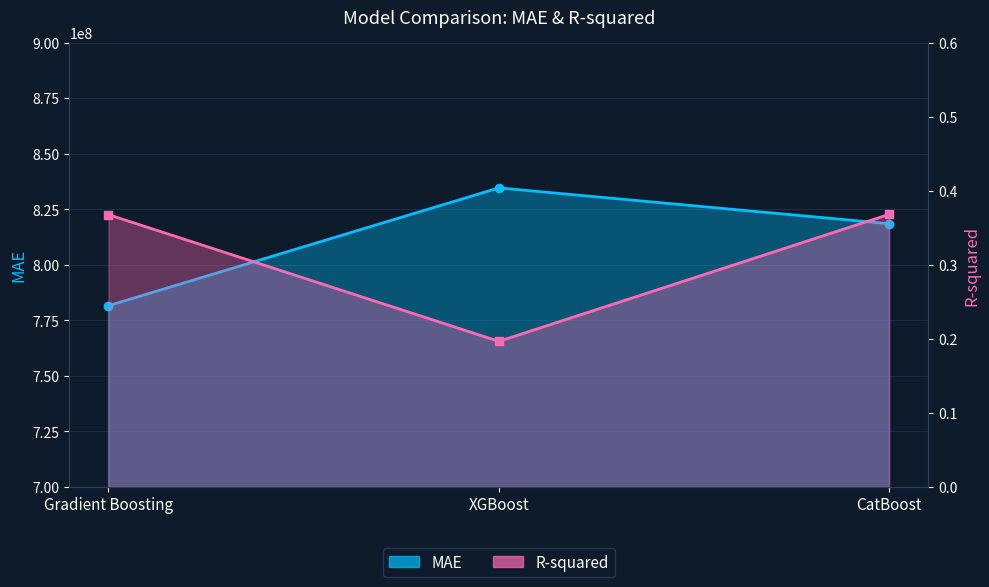

How many series are shown in this chart?

2